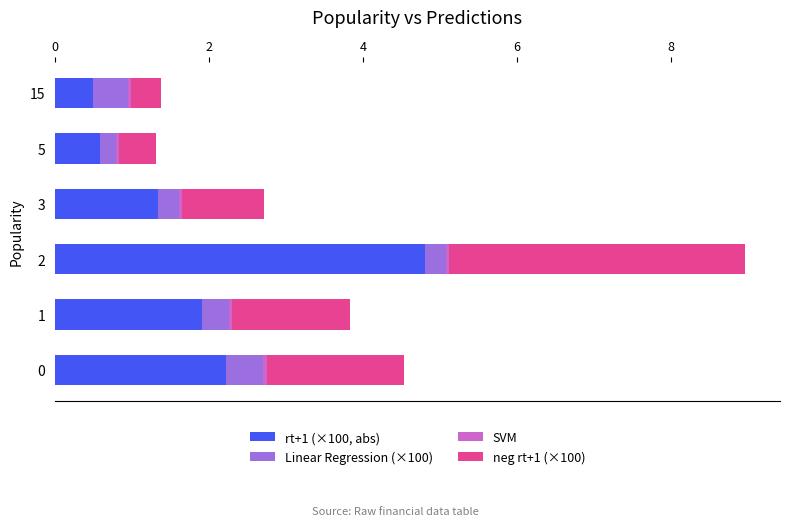

Is it true that rt+1 (×100, abs) equals 0.5 at 3?

False